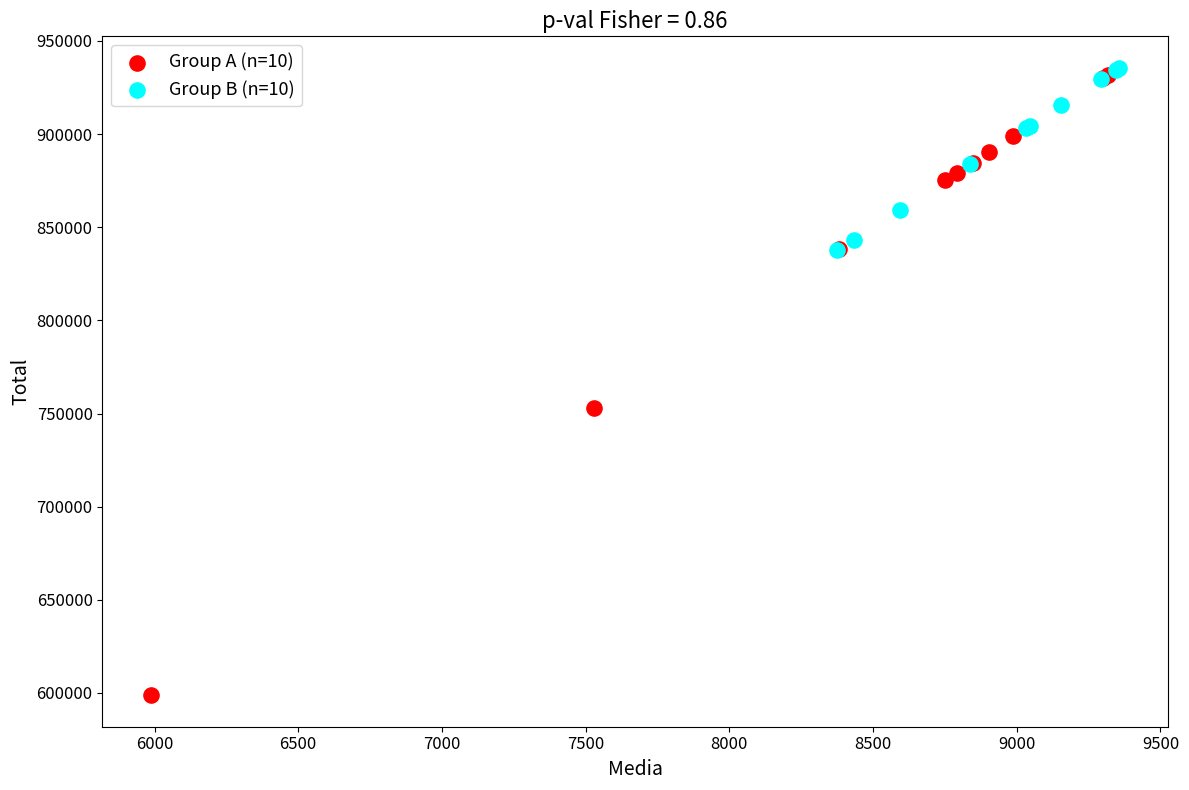

Which series has the widest spread of Y values?

Group A (n=10)